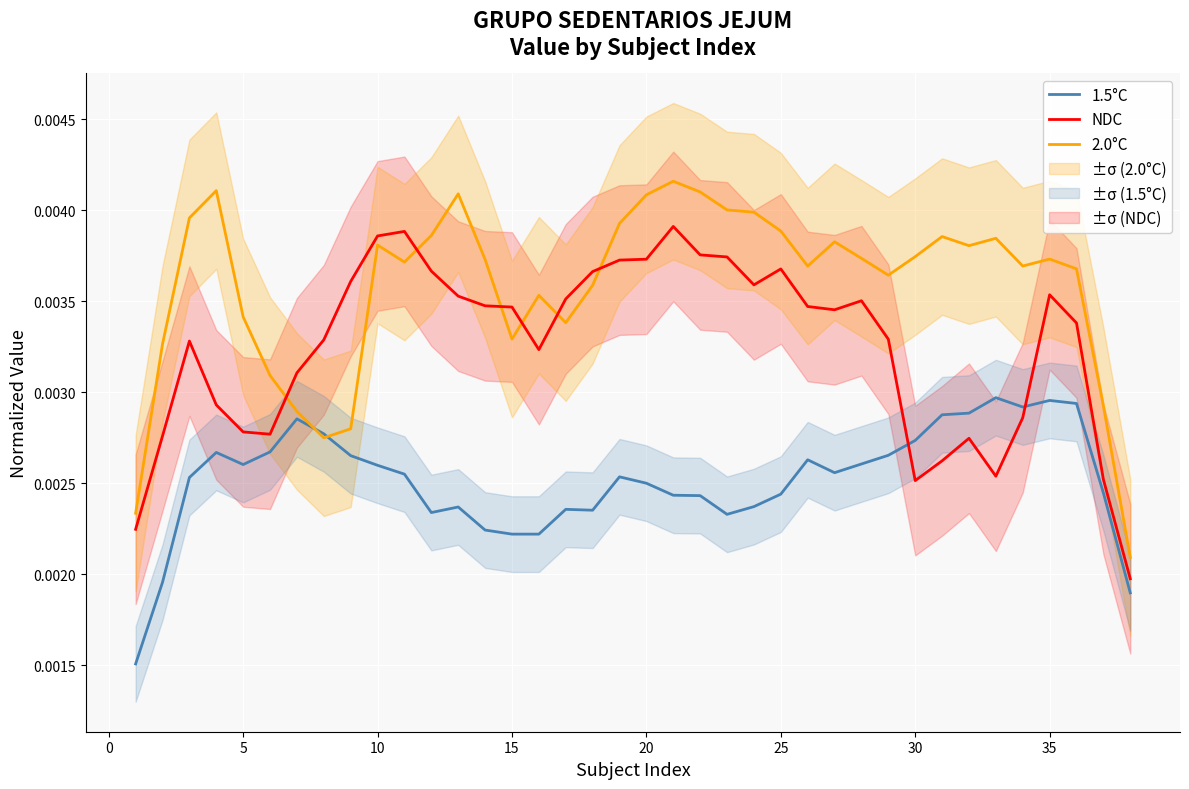

How many intersections are there between 1.5°C and NDC?

2